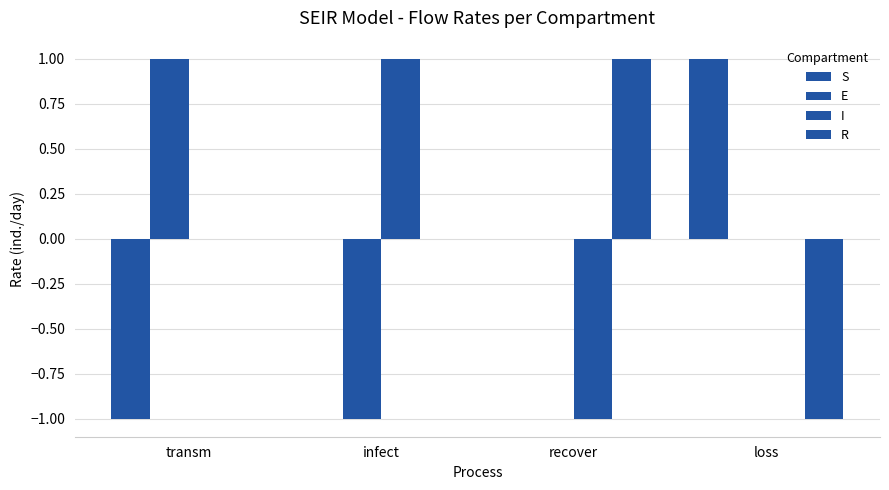

At which label does E first exceed 0?

transm